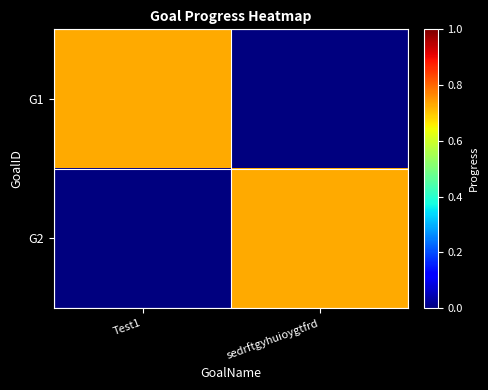

Reading left to right, what are all the values shown in this chart?

G1: Test1=0.7	sedrftgyhuioygtfrd=0.0
G2: Test1=0.0	sedrftgyhuioygtfrd=0.7